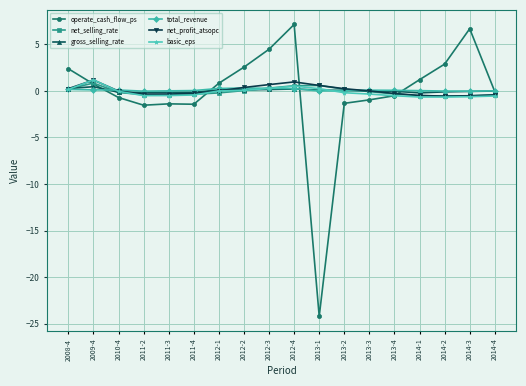

Does the chart display data point markers on the line(s)?

Yes